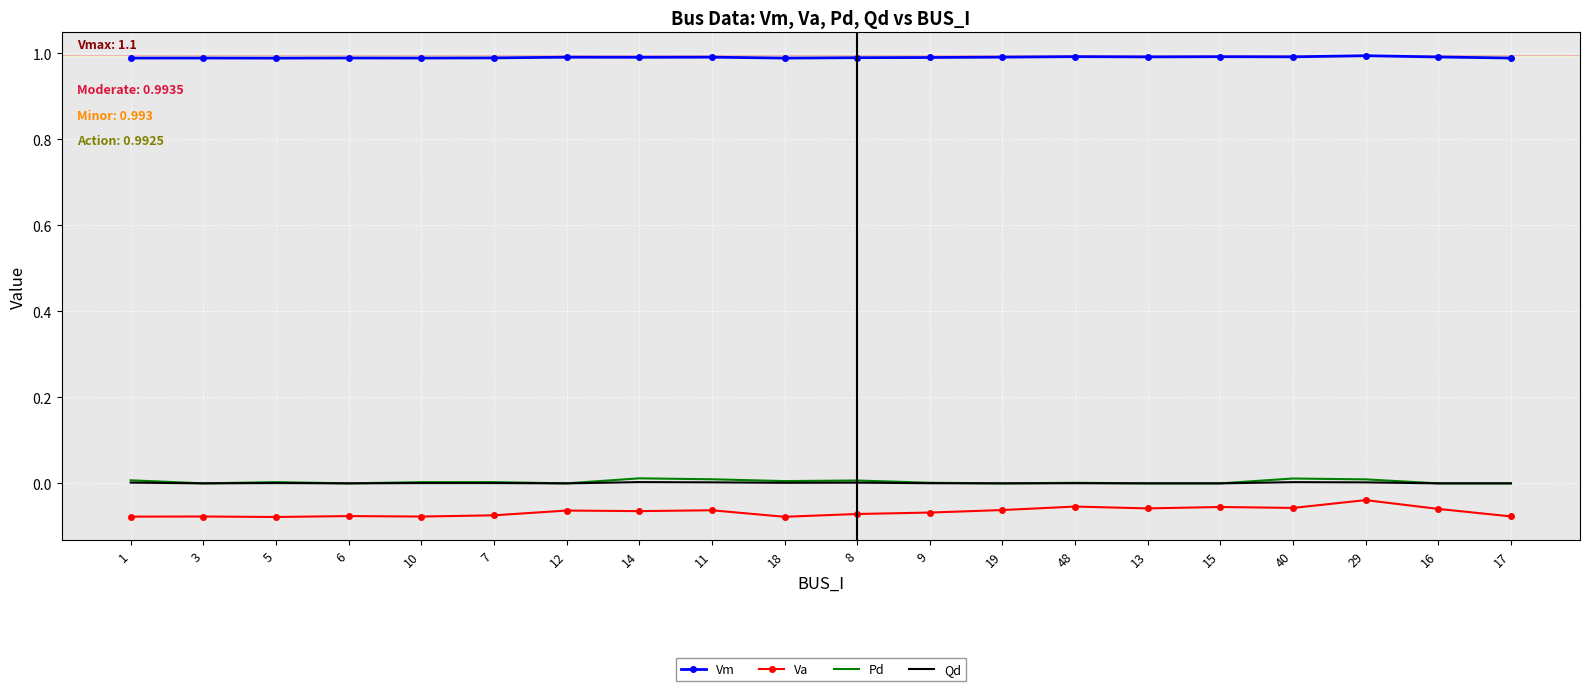

True or false: Vm and Pd intersect in this chart.

False